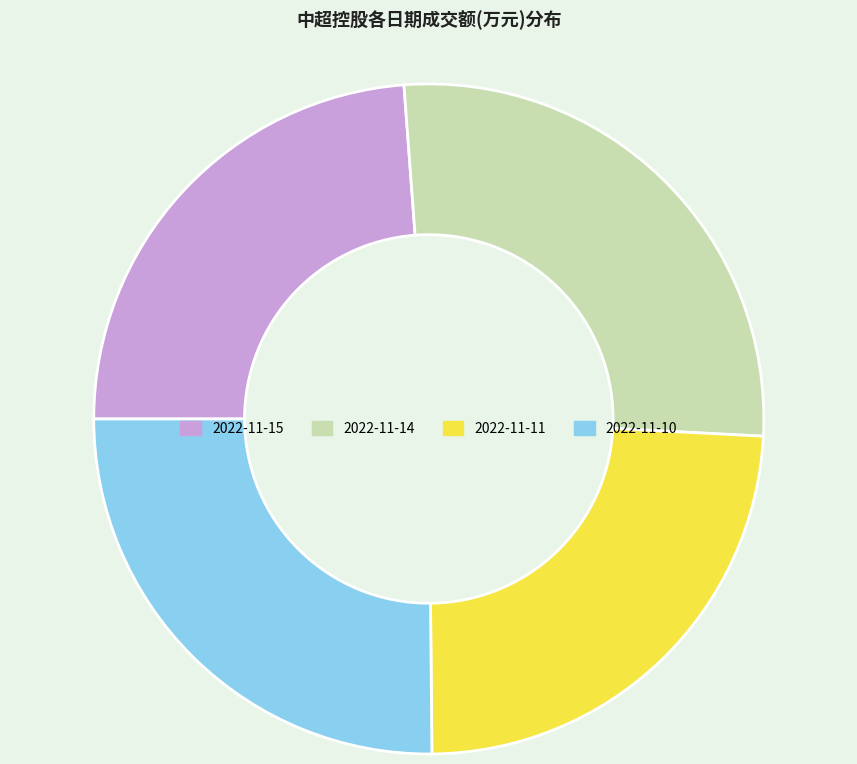

Do 2022-11-11 and 2022-11-15 together represent more than half of the pie?

No